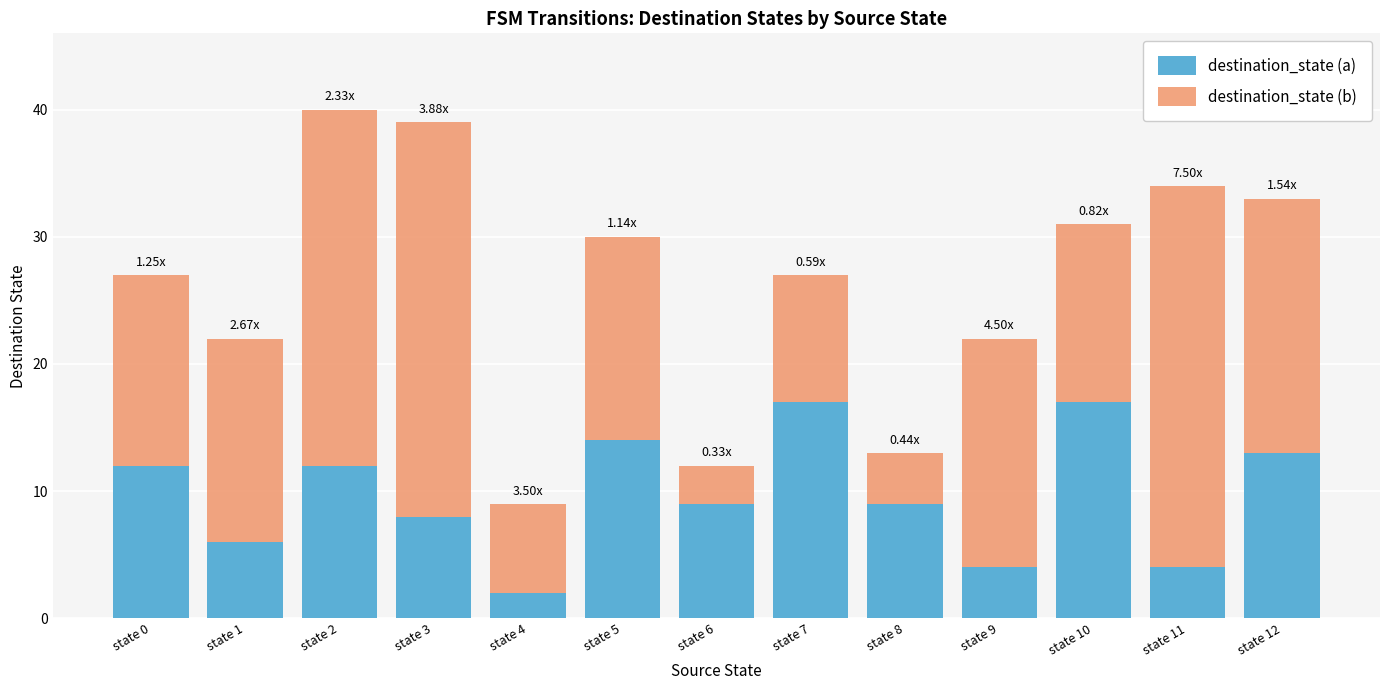

The value of destination_state (a) at state 2 is 6. True or false?

False